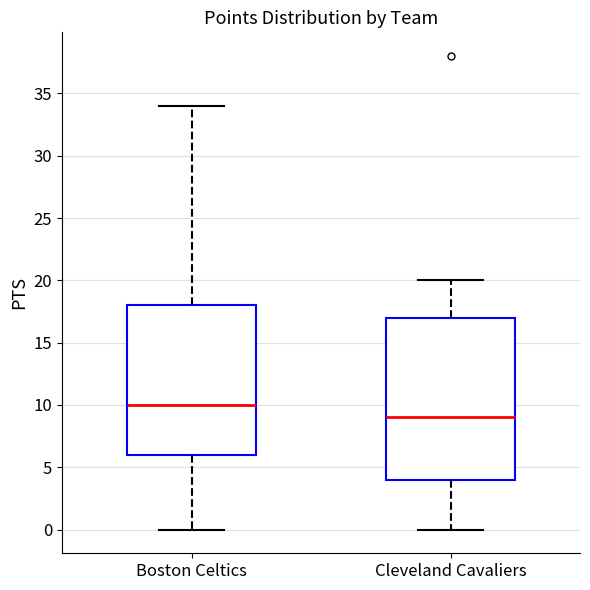

Reading left to right, transcribe this box plot: for each box, give where its median line is, the range the box spans, and where its two whiskers end, as read against the y-axis. The values are not printed on the chart, so give them approximately, as read against the axis.

Boston Celtics: median 10, box 6 to 18, whiskers 0 to 34
Cleveland Cavaliers: median 9, box 4 to 17, whiskers 0 to 20